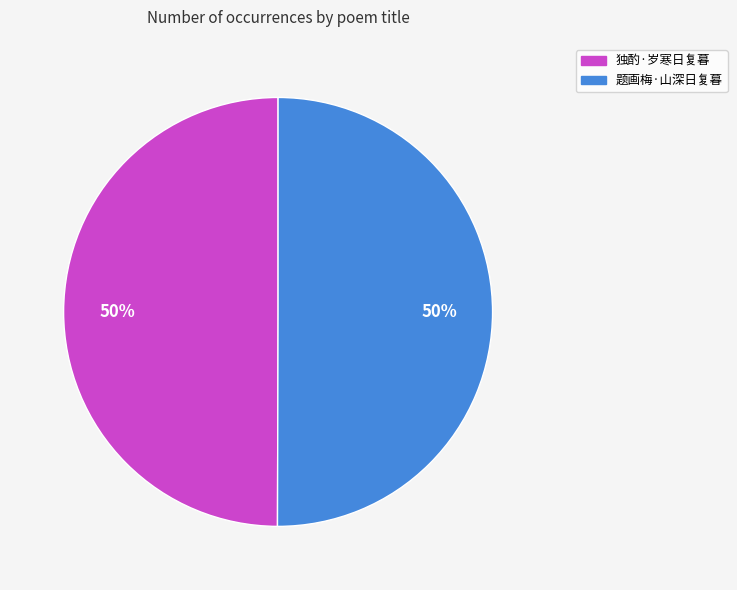

Approximately how many times larger is the value at 独酌·岁寒日复暮 compared to 题画梅·山深日复暮?

1.0